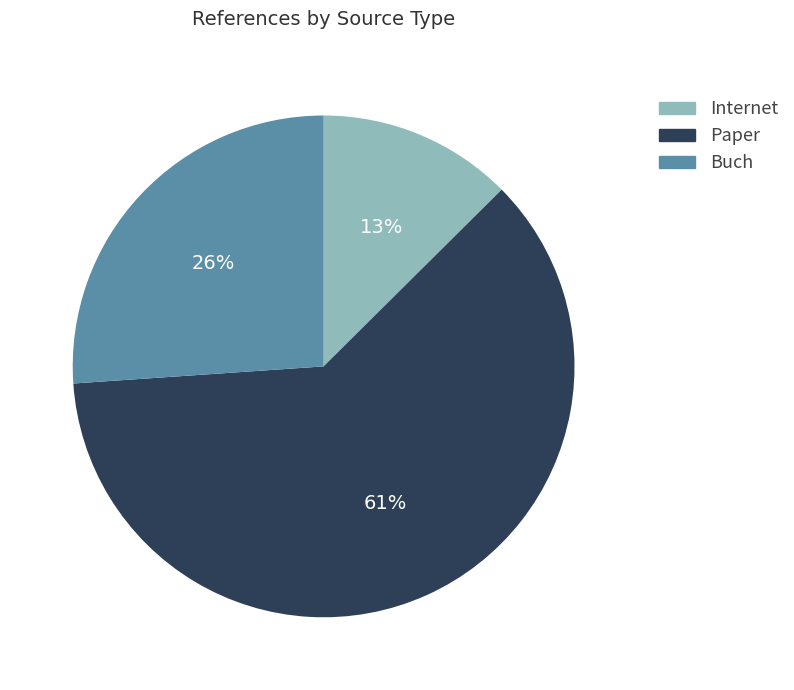

To the nearest percent, what is the combined percentage of Paper and Internet?

74%